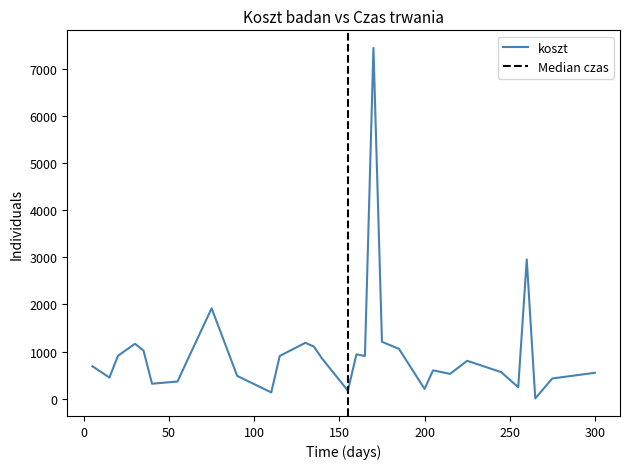

The koszt series shows 210.0 at 200. True or false?

True